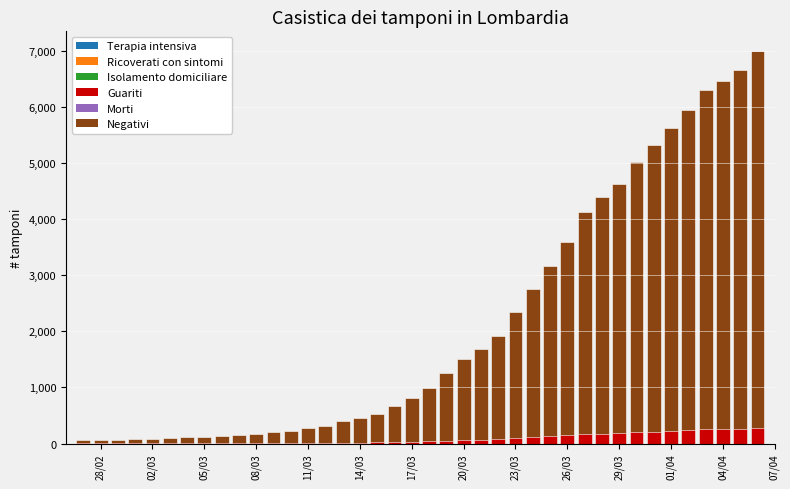

What is the sum of all value values?

85677.0